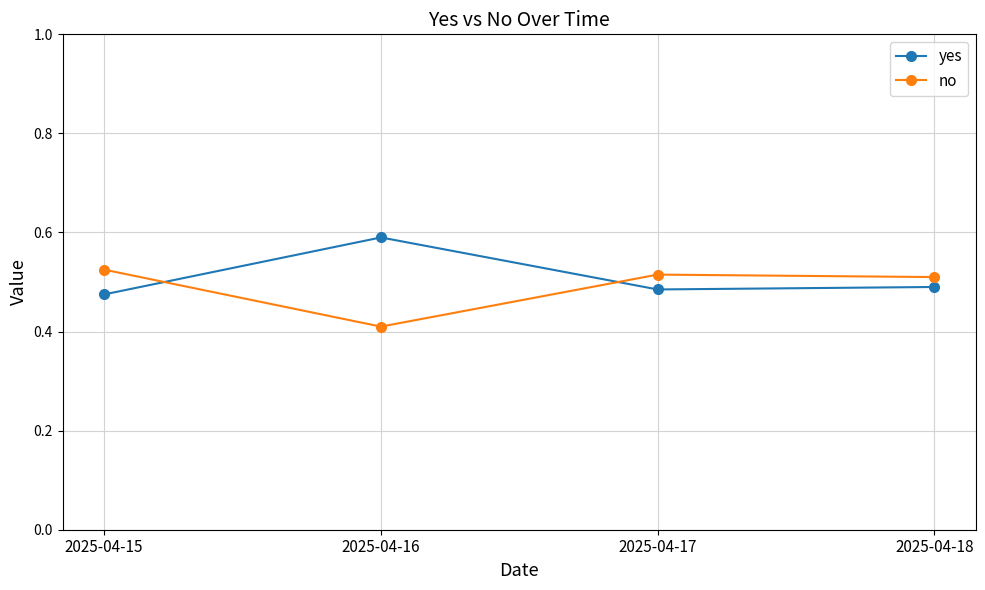

The value of no at 2025-04-16 is 0.4. True or false?

True